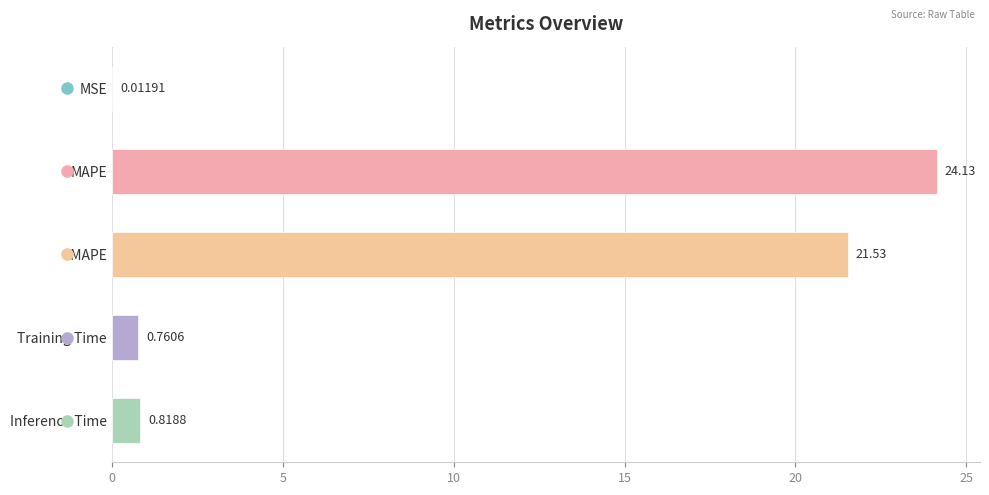

What is the change in value from SMAPE to Training Time?

-20.8